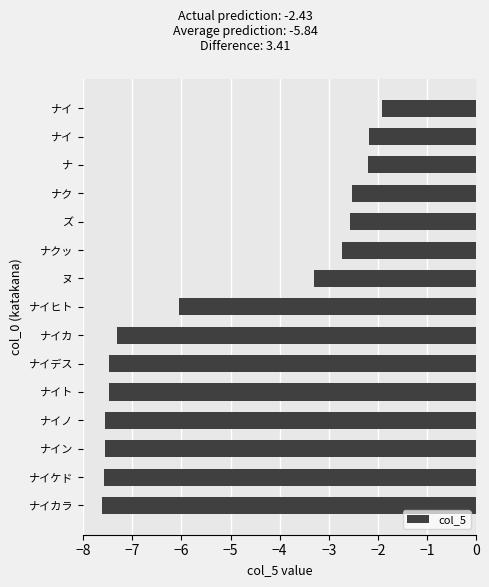

Does the chart contain any negative values?

Yes